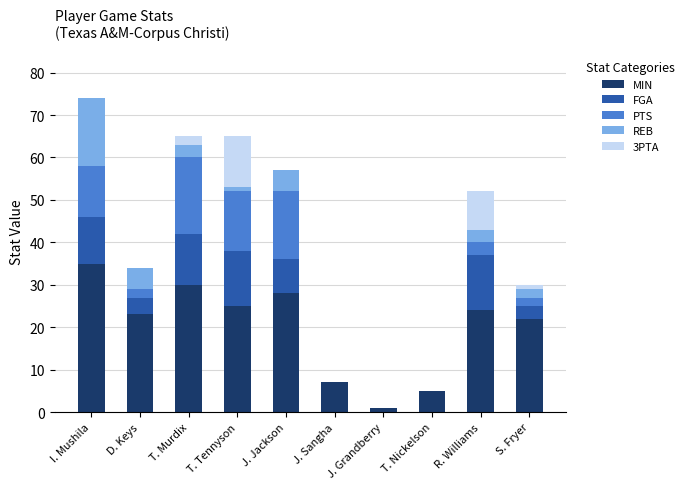

Are the bars grouped side by side (vs. stacked)?

No